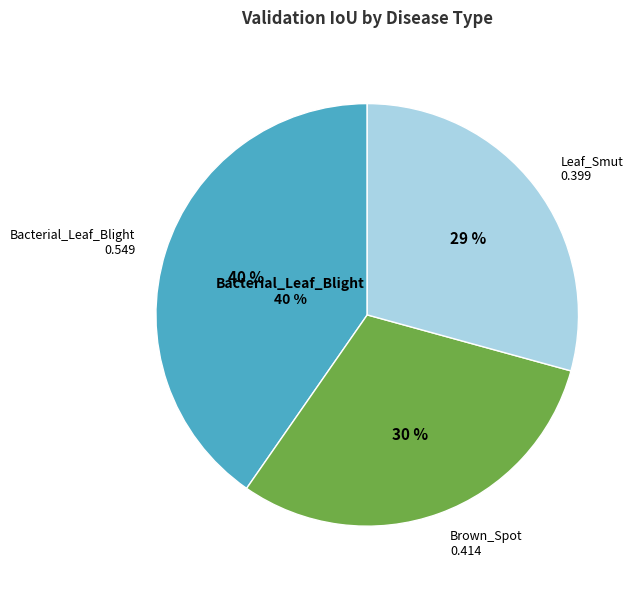

Is it true that Bacterial_Leaf_Blight is 40% of the pie?

True